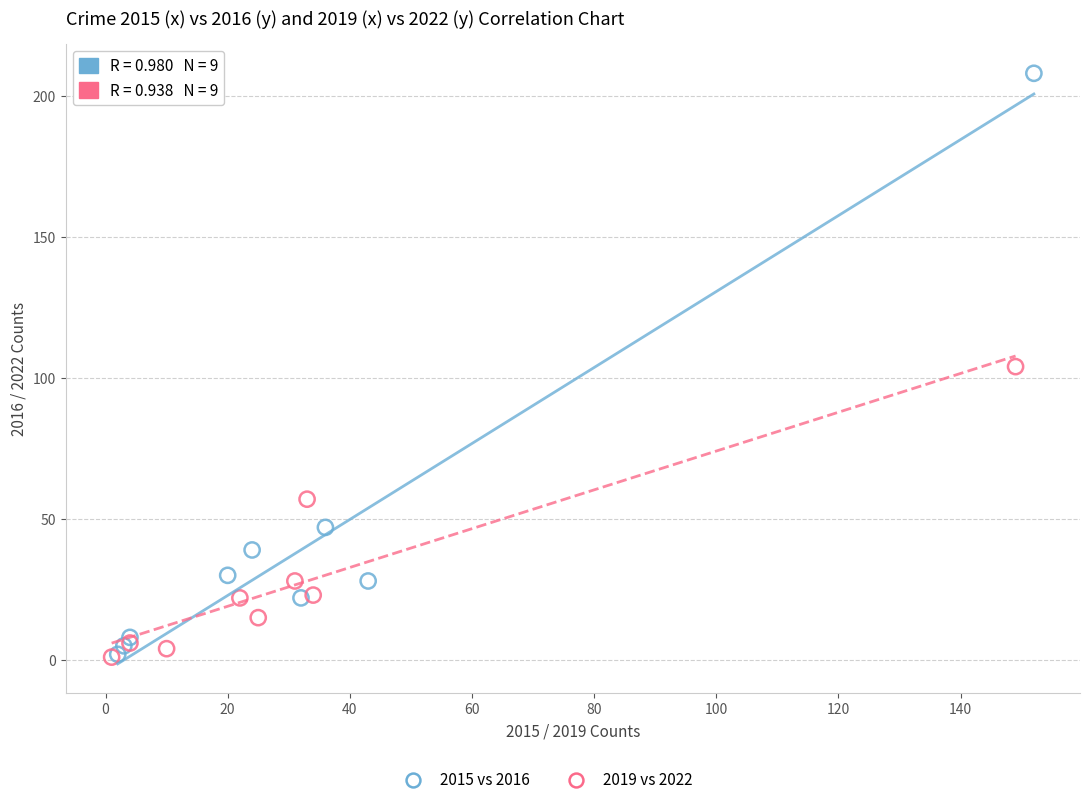

Which series has the largest Y range (max minus min)?

2015 vs 2016